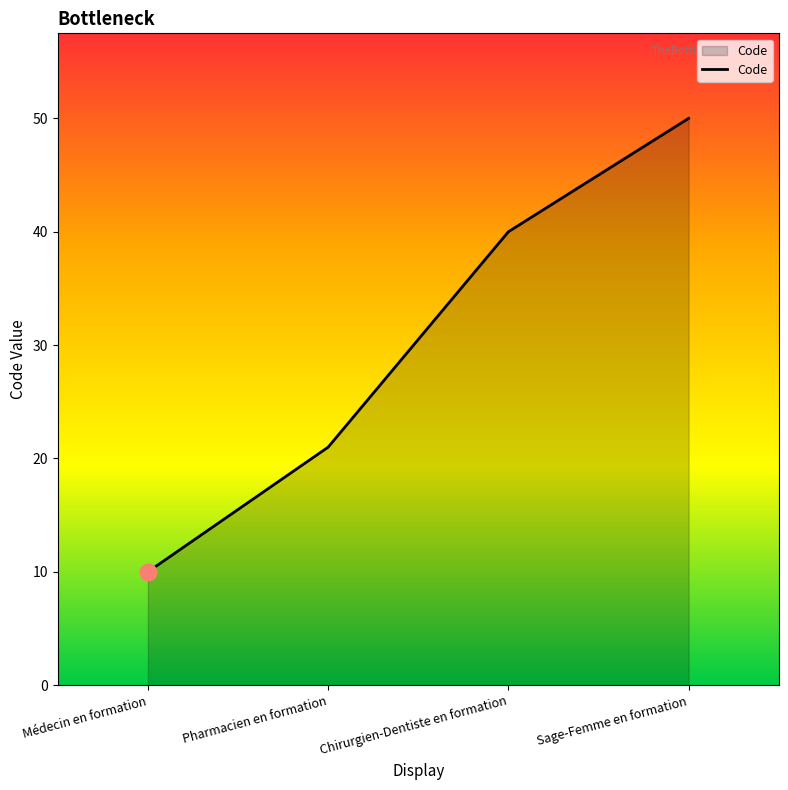

At which category does the chart reach its peak across all series?

Sage-Femme en formation